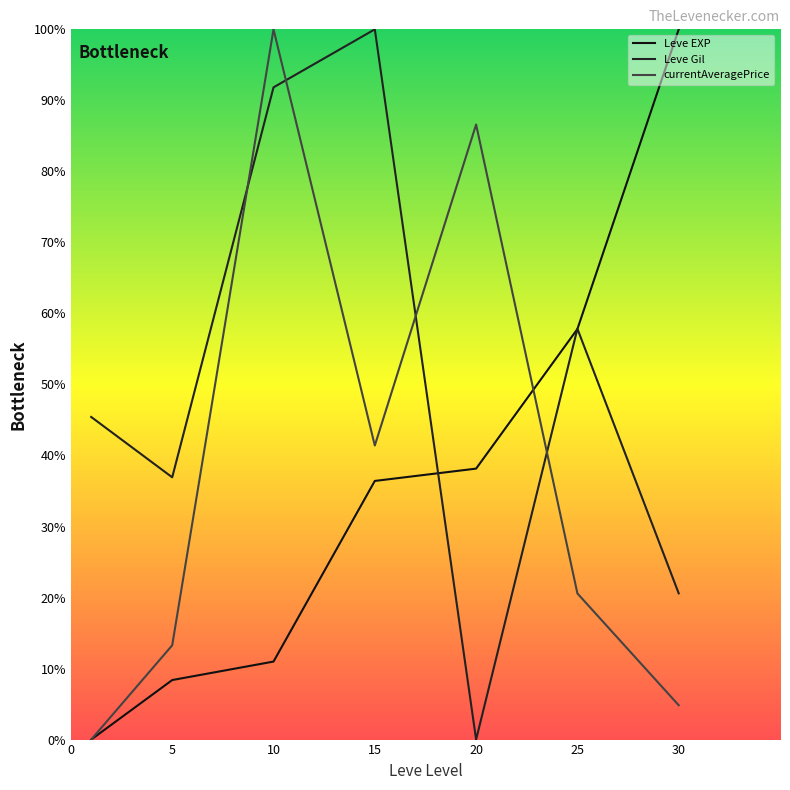

True or false: Leve Gil and Leve EXP cross at least once.

True